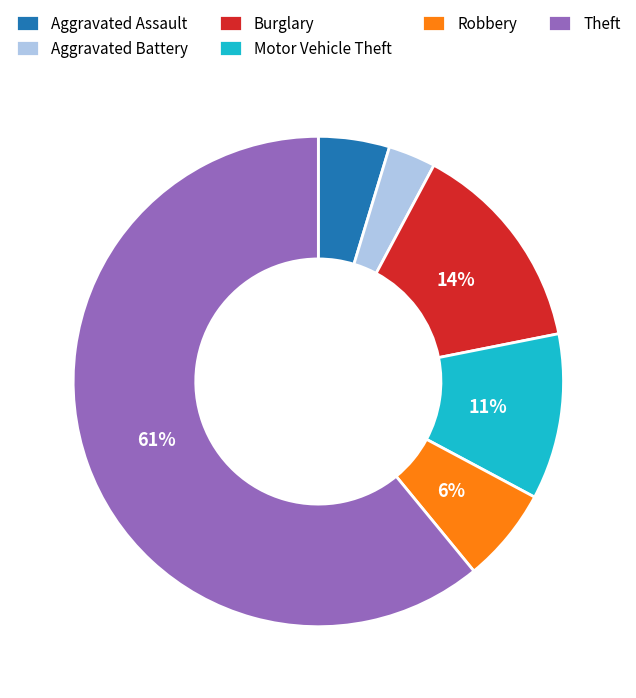

Which has a higher value, Aggravated Battery or Motor Vehicle Theft?

Motor Vehicle Theft